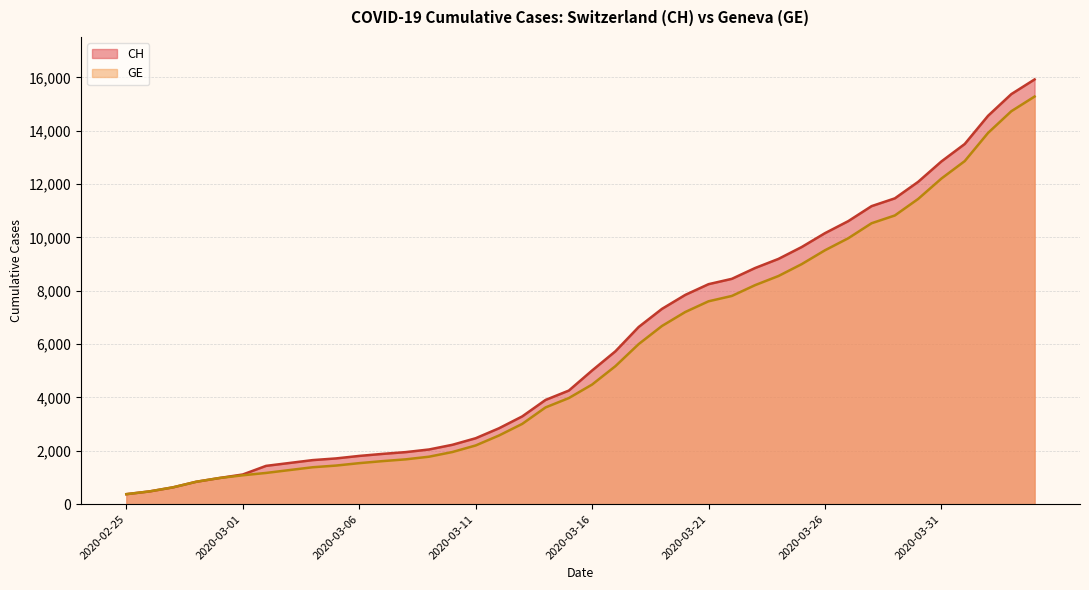

True or false: CH and GE cross at least once.

False